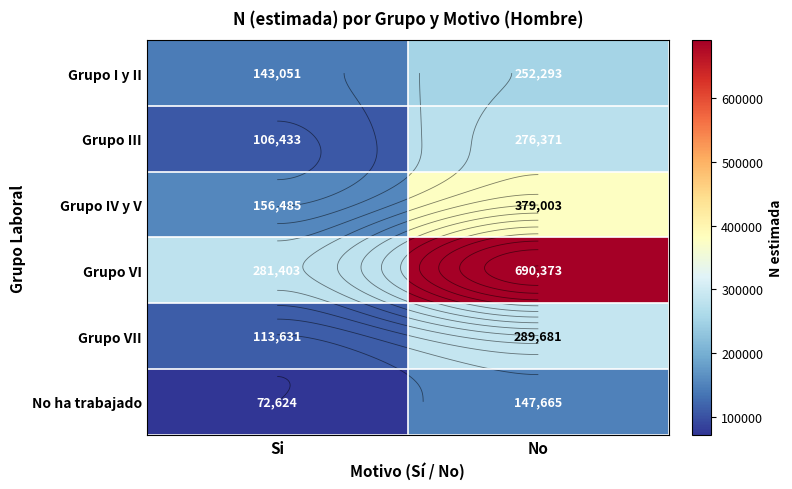

At which category is the sum across all series the highest?

No